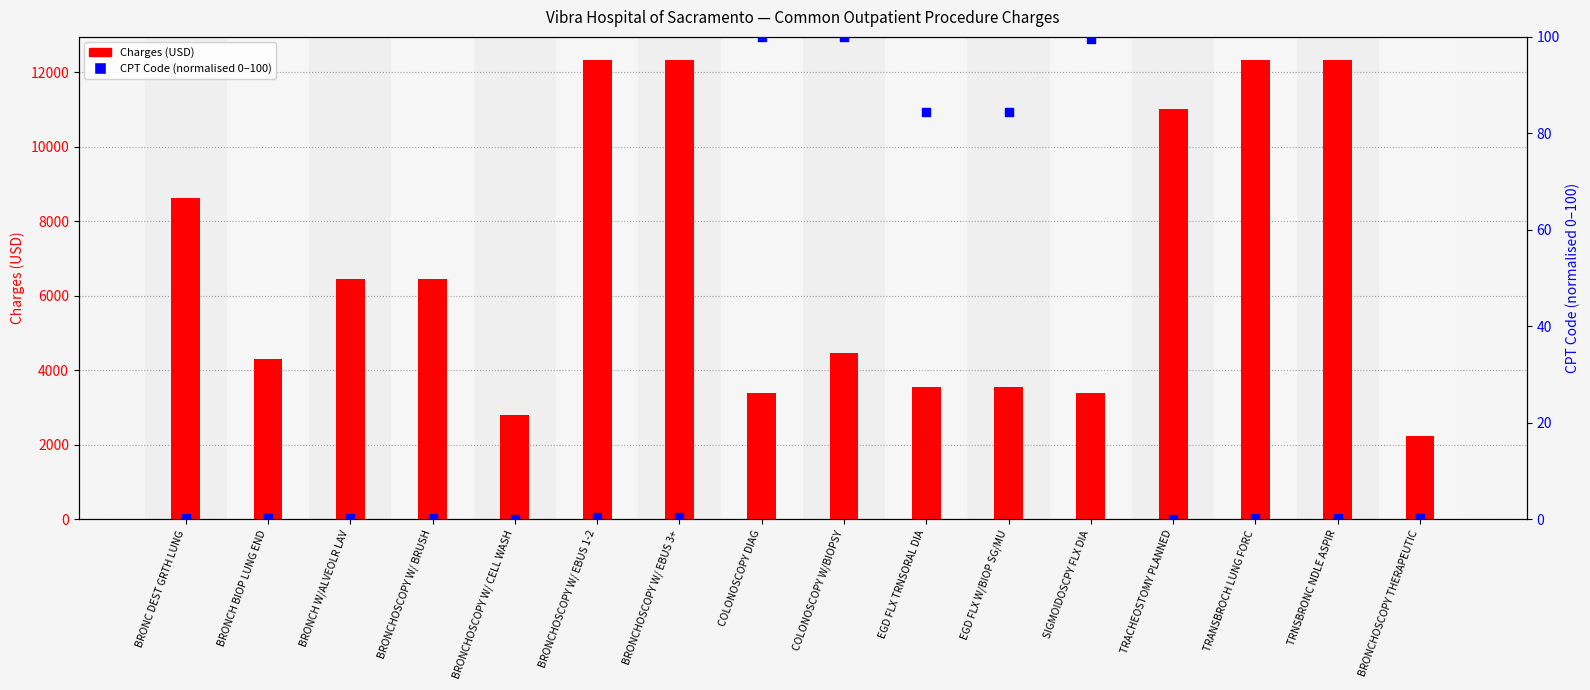

Which series contains the highest Y value?

Charges (USD)